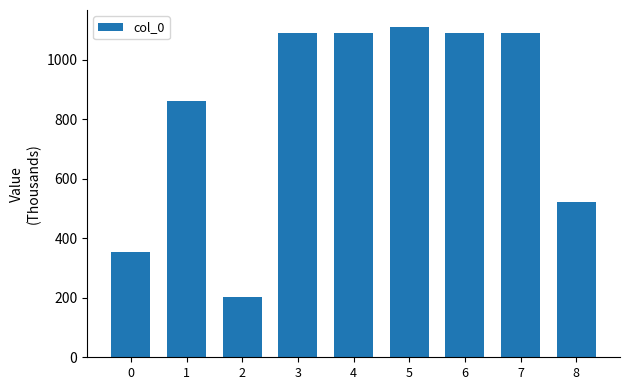

What is the difference between the maximum and minimum values?

907.4